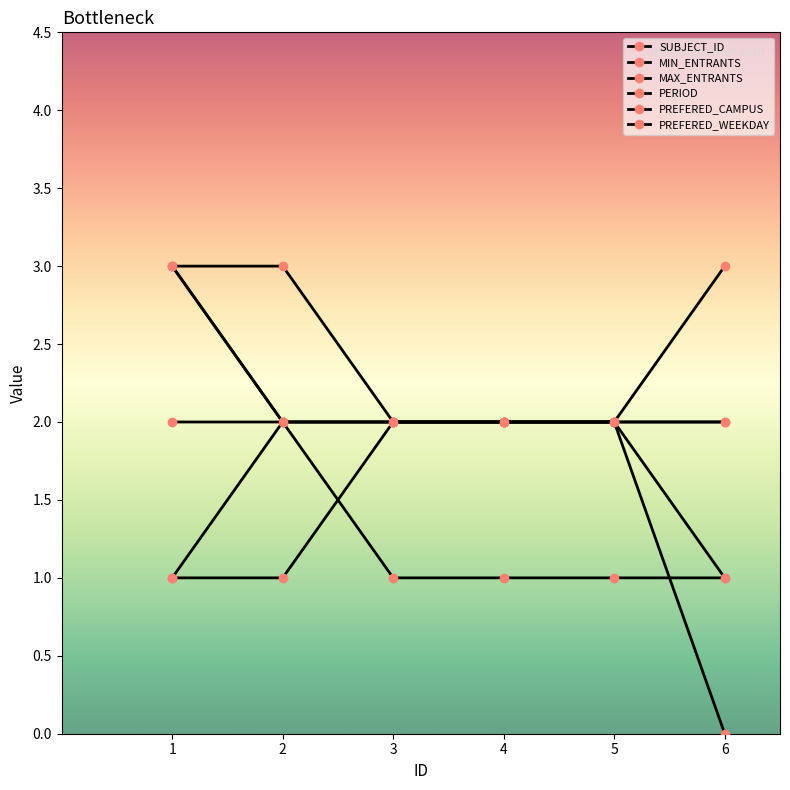

True or false: MAX_ENTRANTS and PREFERED_CAMPUS cross at least once.

False